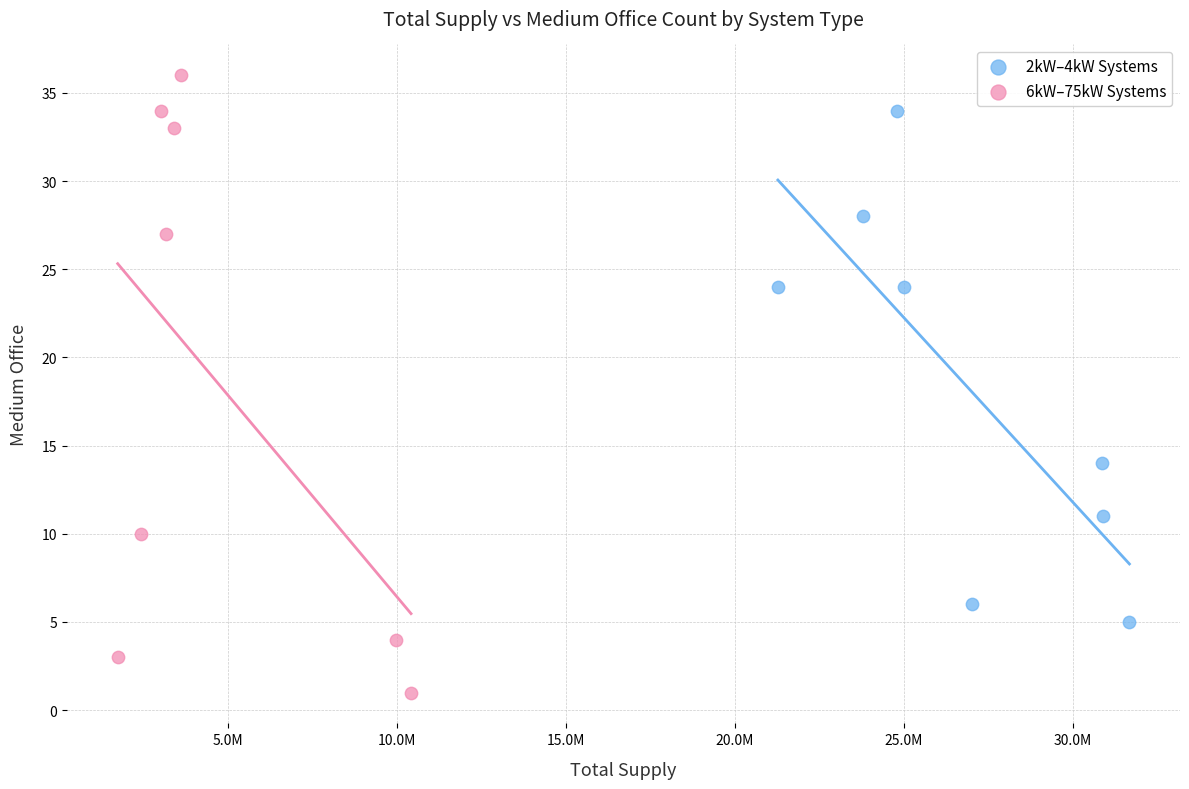

Which series has the widest spread of Y values?

6kW–75kW Systems